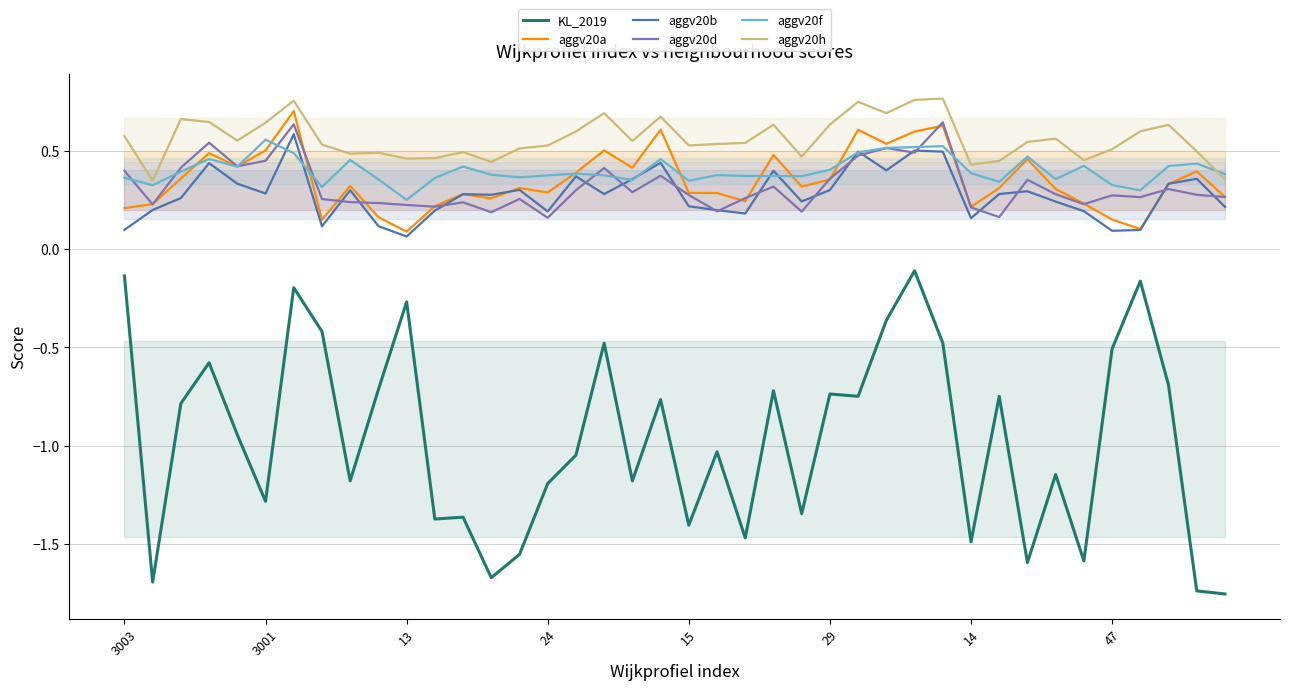

True or false: aggv20d and aggv20h cross at least once.

False